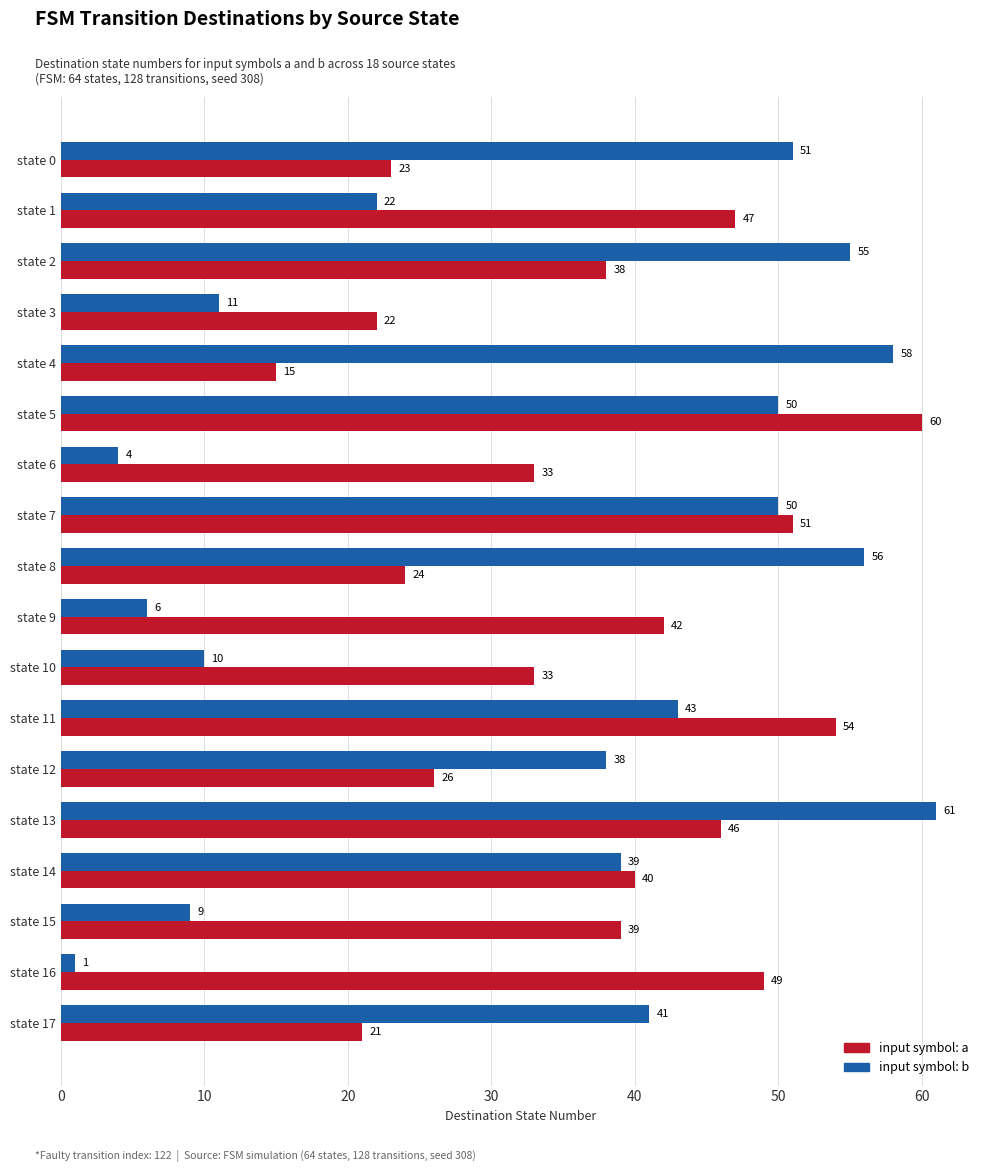

True or false: input symbol: b has a value of 41 at state 17.

True